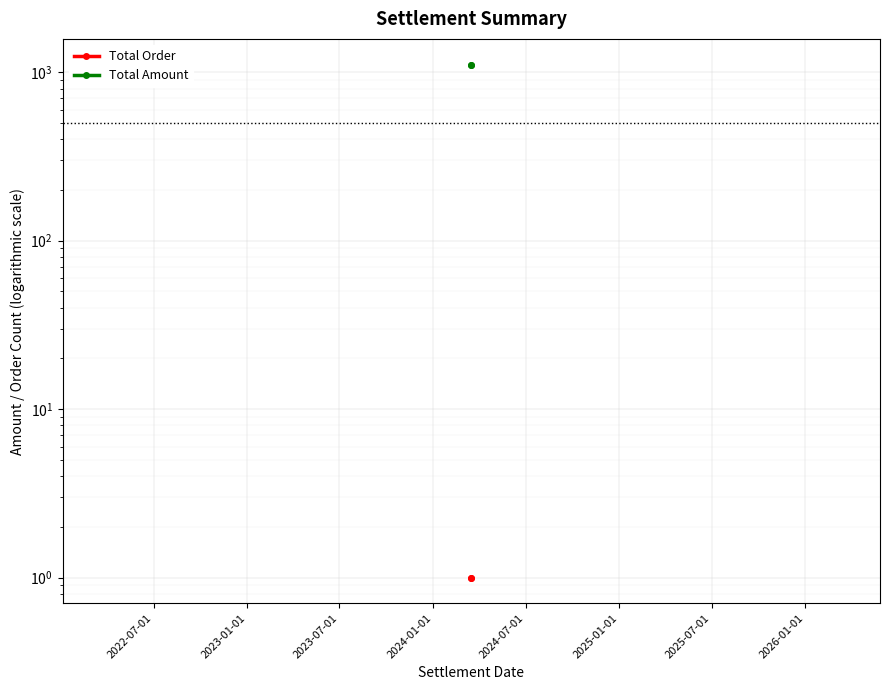

Rank the series by their average value, from lowest to highest.

Total Order, Total Amount